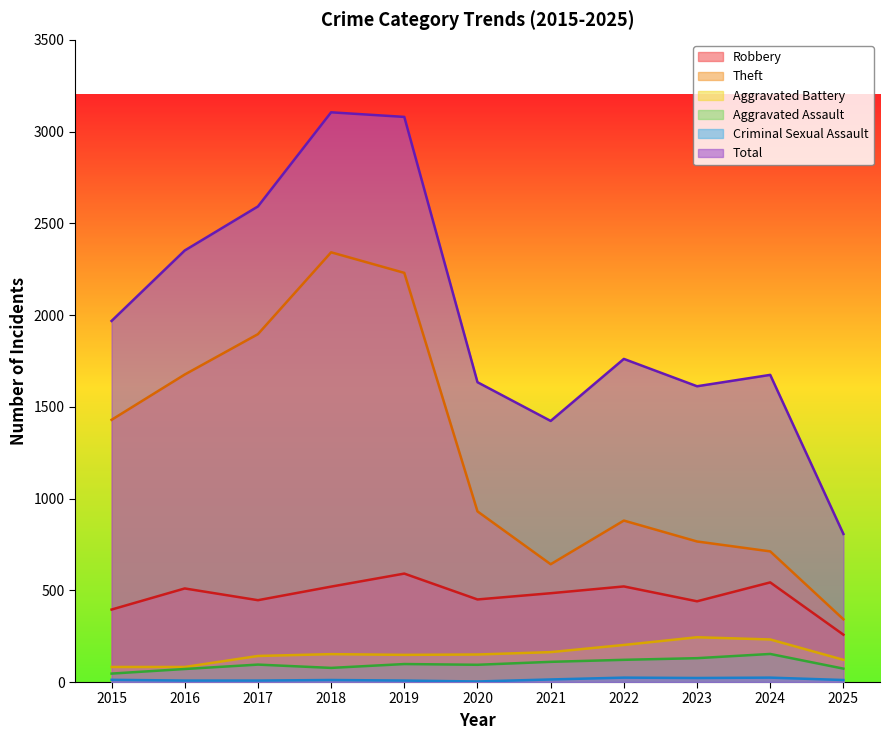

How many interior local valleys does the Robbery series have?

3